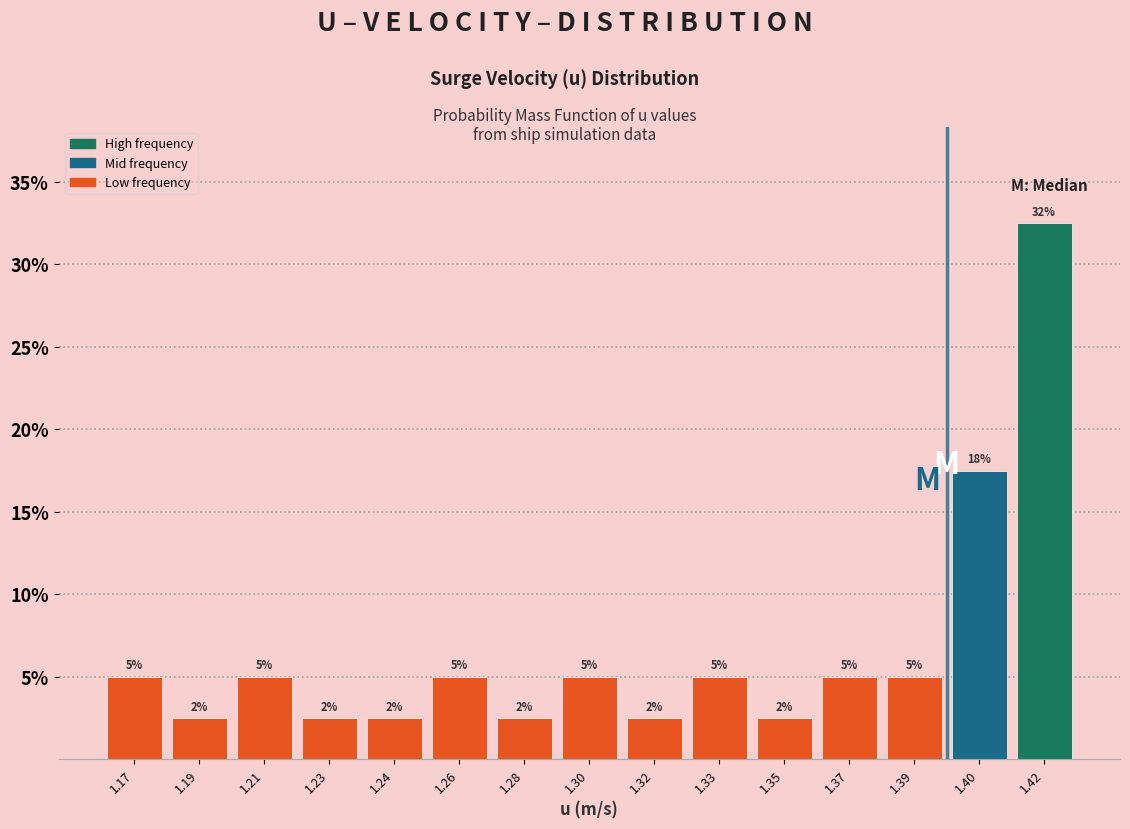

Are the bars horizontal?

No